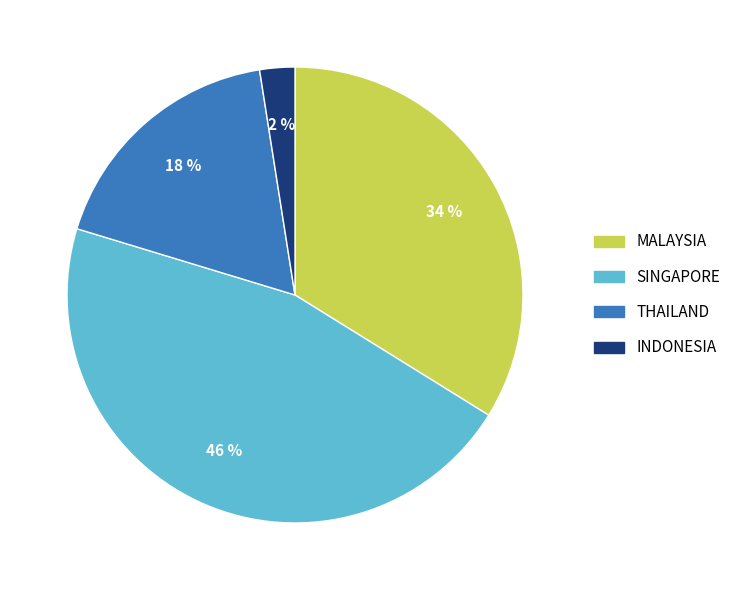

Between THAILAND and INDONESIA, which is larger?

THAILAND